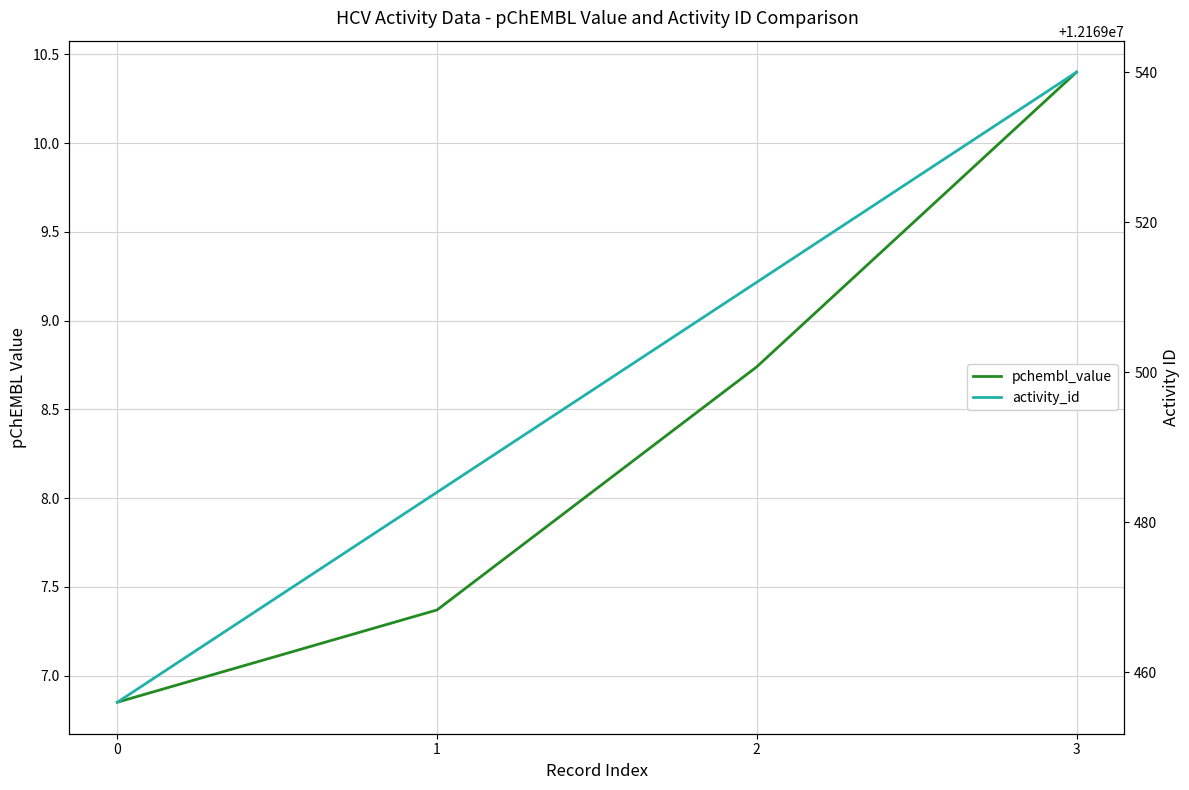

What is the value of the activity_id point at the 2nd from the left?

12169484.0